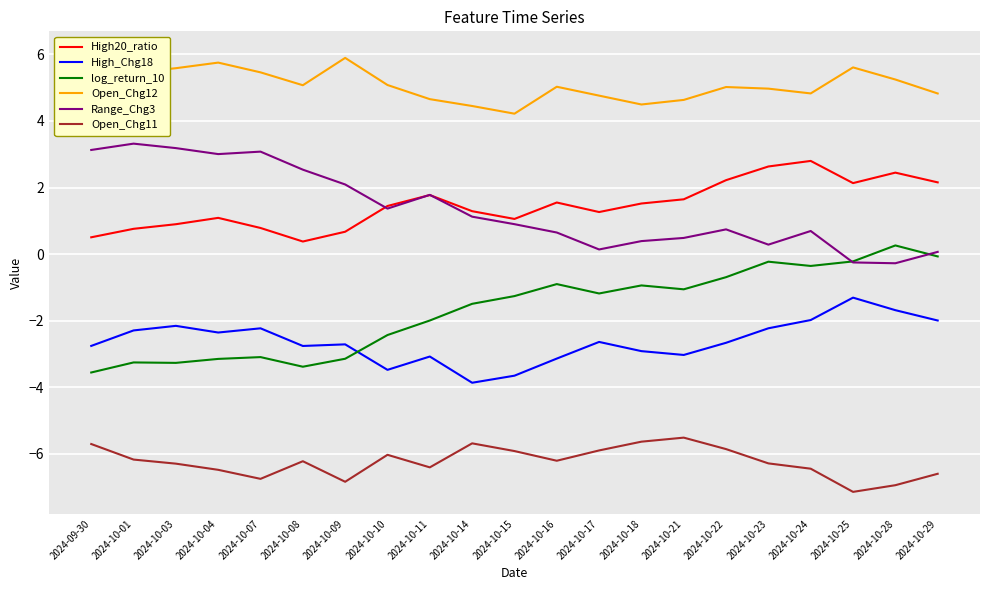

What is the difference between the highest and lowest values at 2024-10-28?

12.2